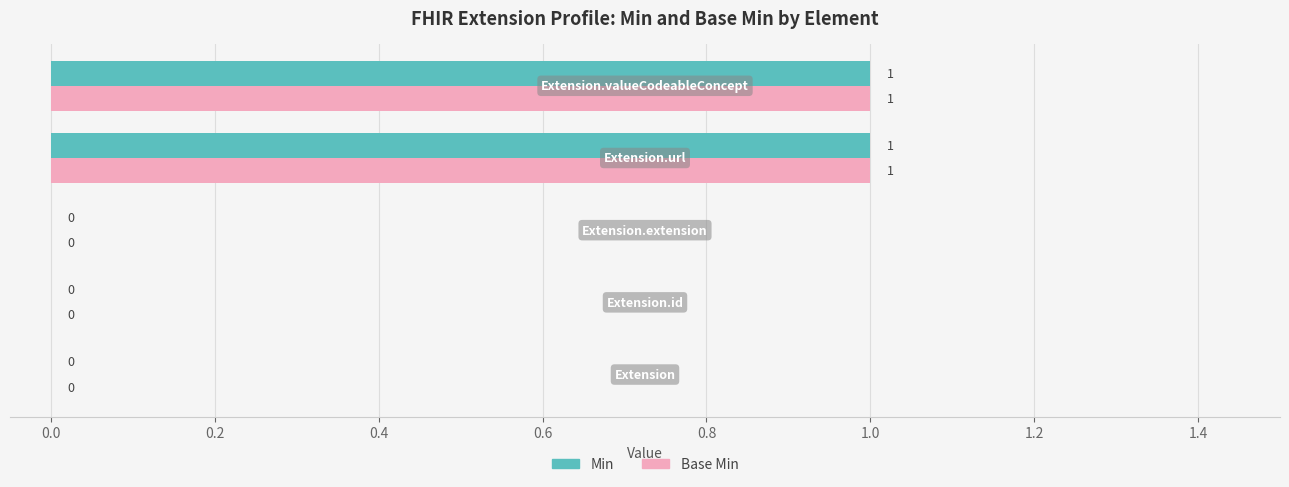

How many Min values are between 0 and 1?

5